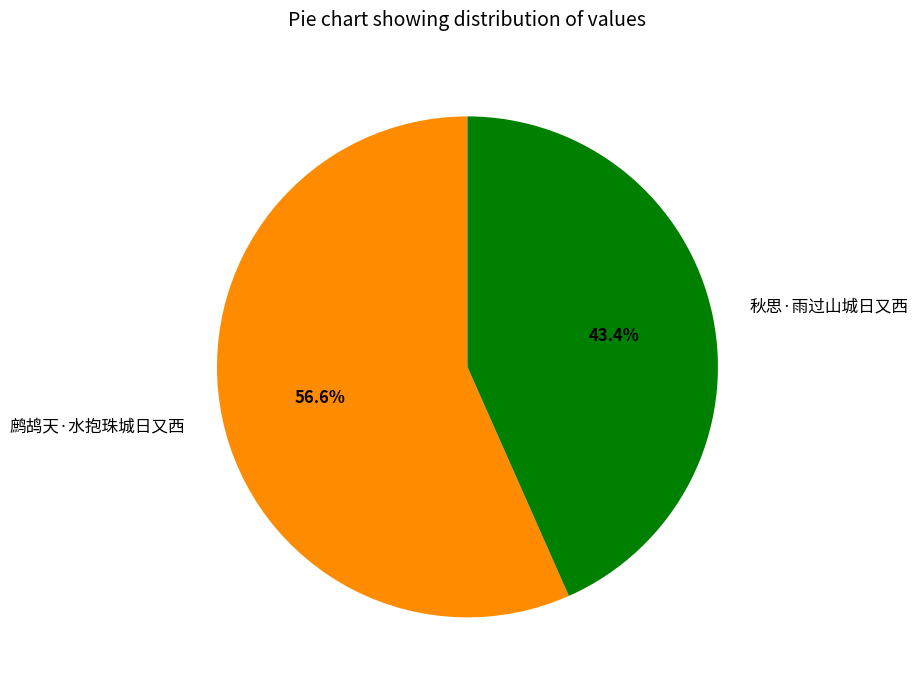

What is the total percentage of 秋思·雨过山城日又西 and 鹧鸪天·水抱珠城日又西?

100.0%